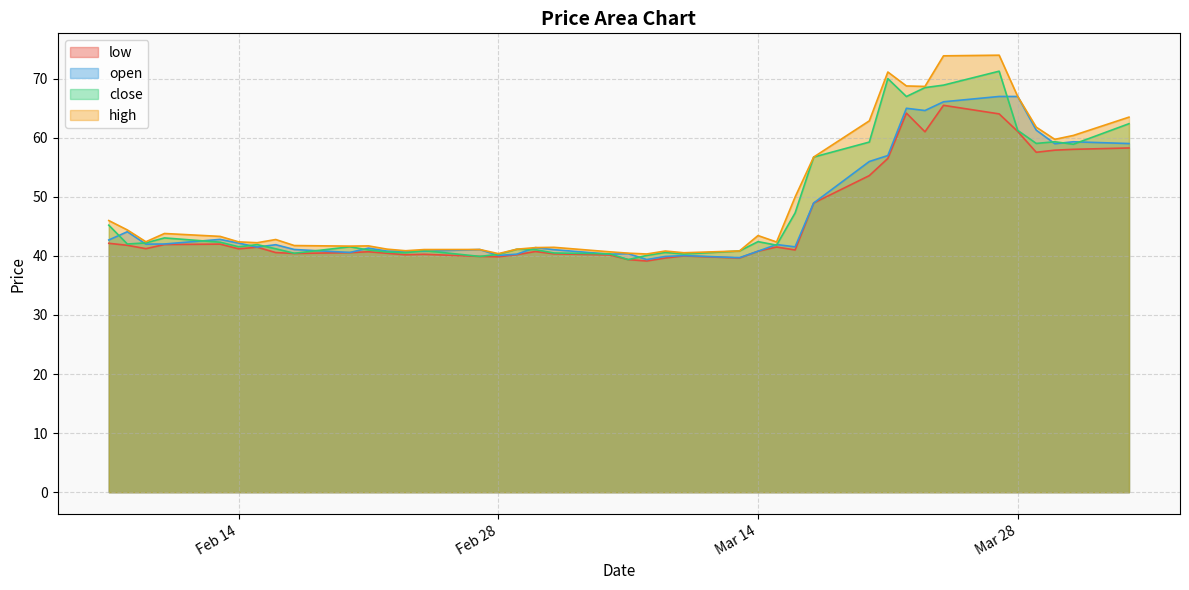

True or false: low and high intersect in this chart.

False